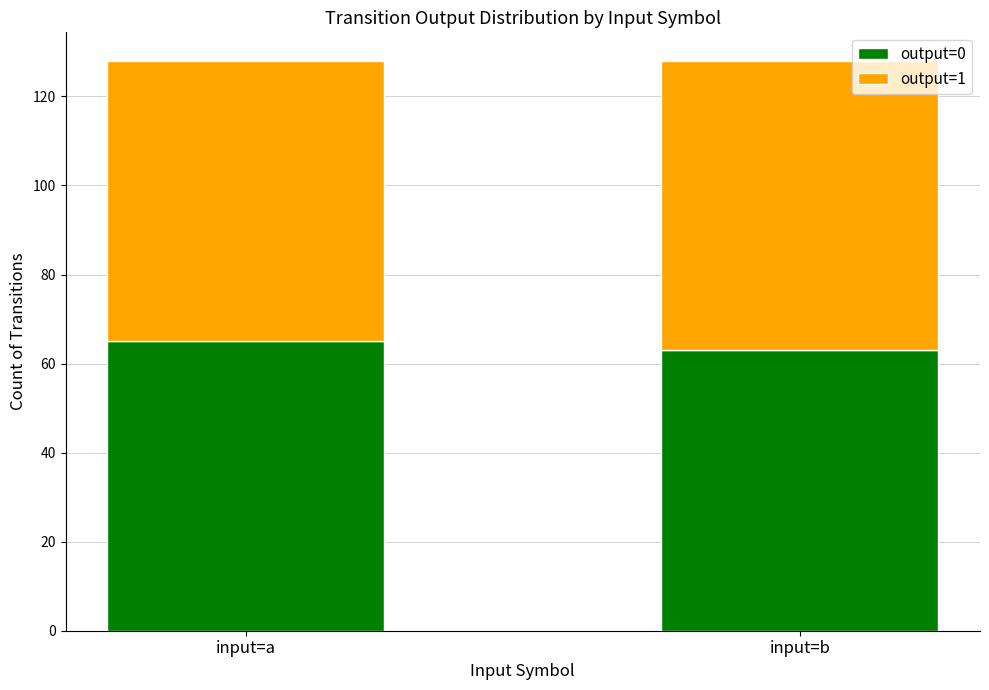

How many series are shown in this chart?

2